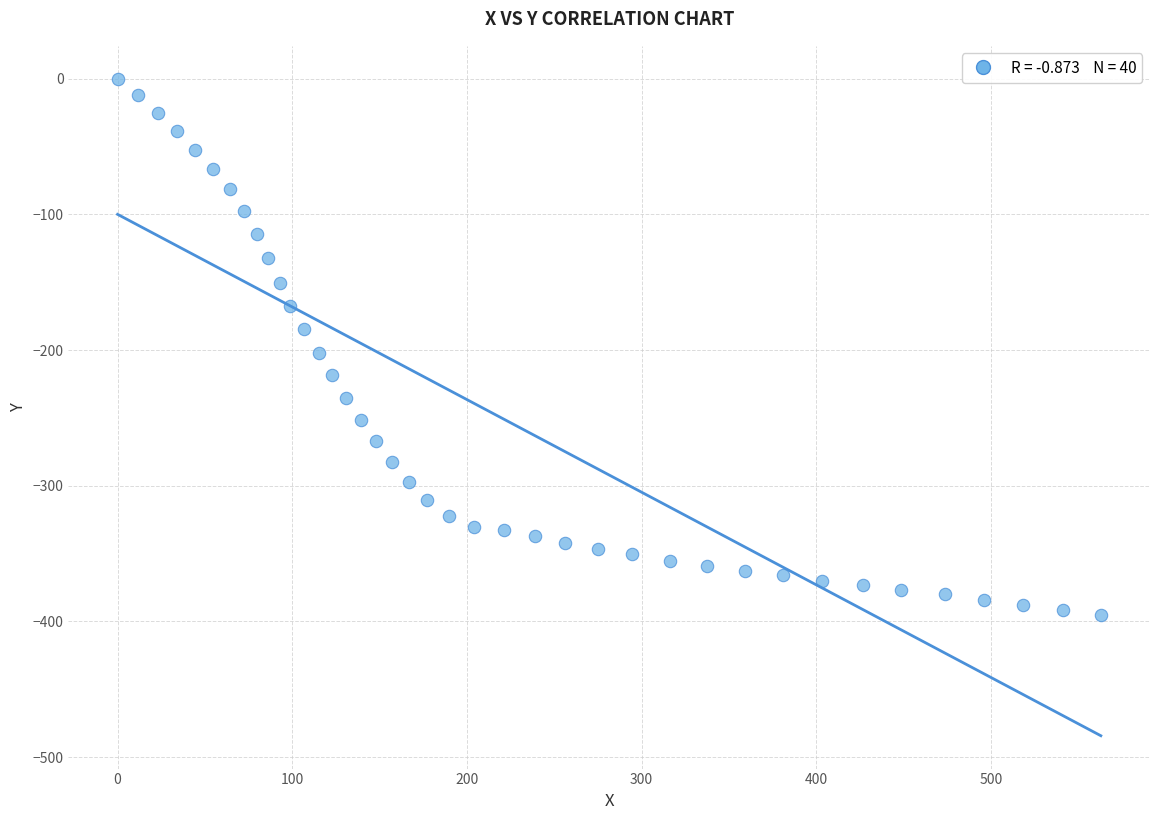

What is the range of X values (max minus min)?

563.0